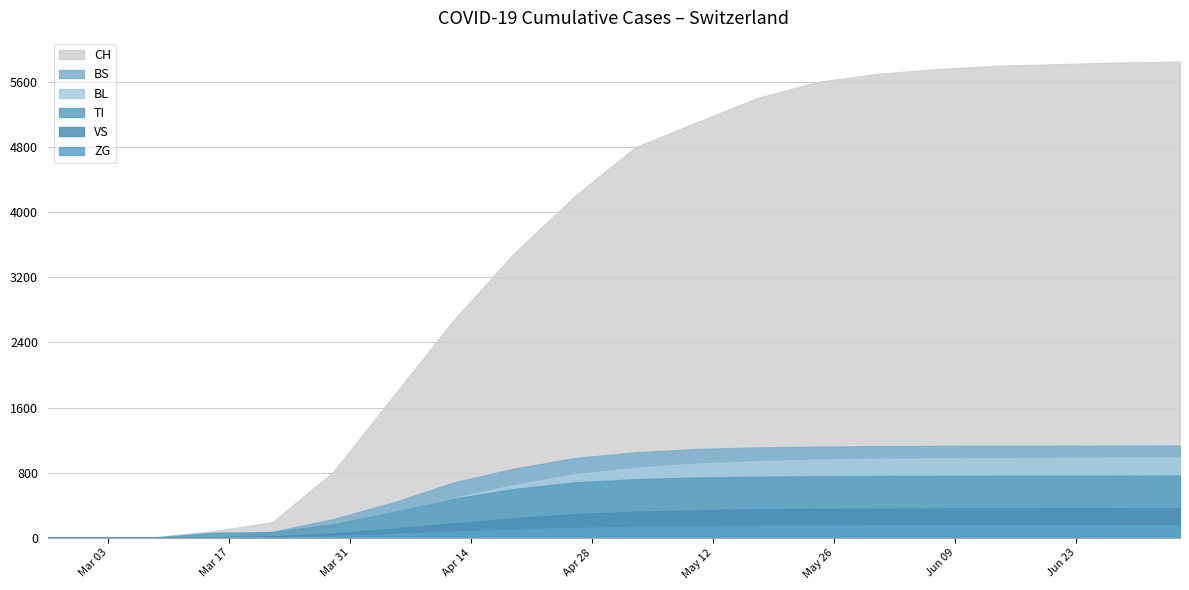

How many data points in TI are less than 720?

10